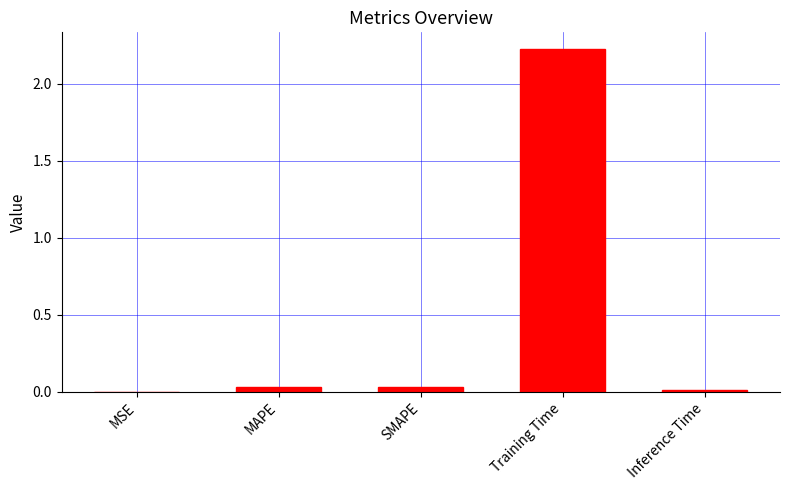

True or false: the data shows 0.0 at MAPE.

True